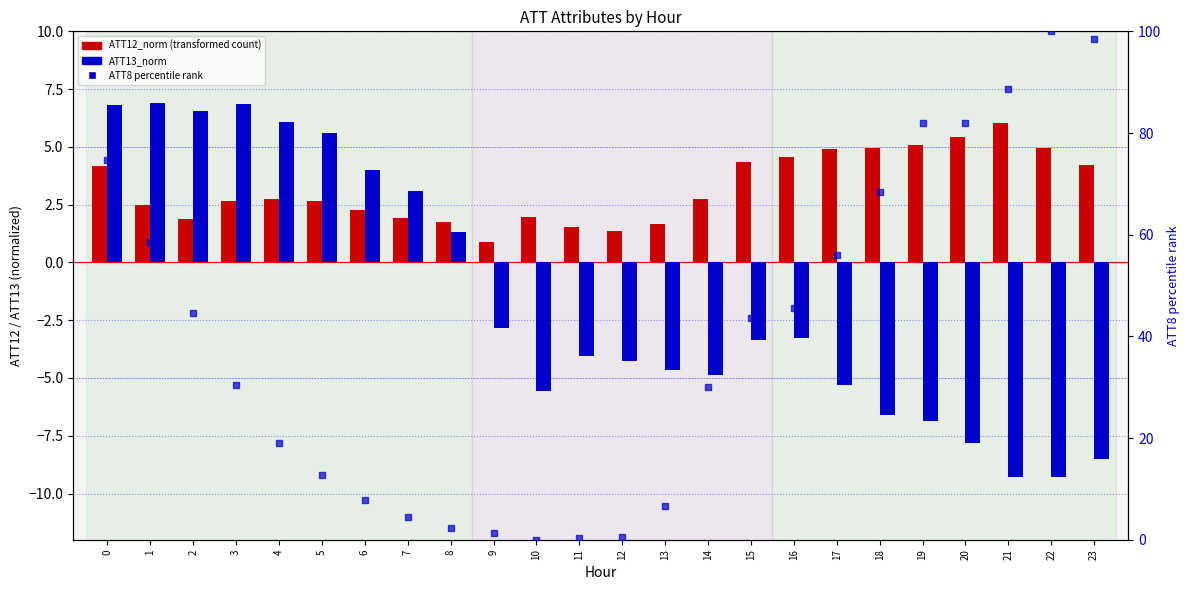

Which series has the largest Y range (max minus min)?

ATT8 (percentile)